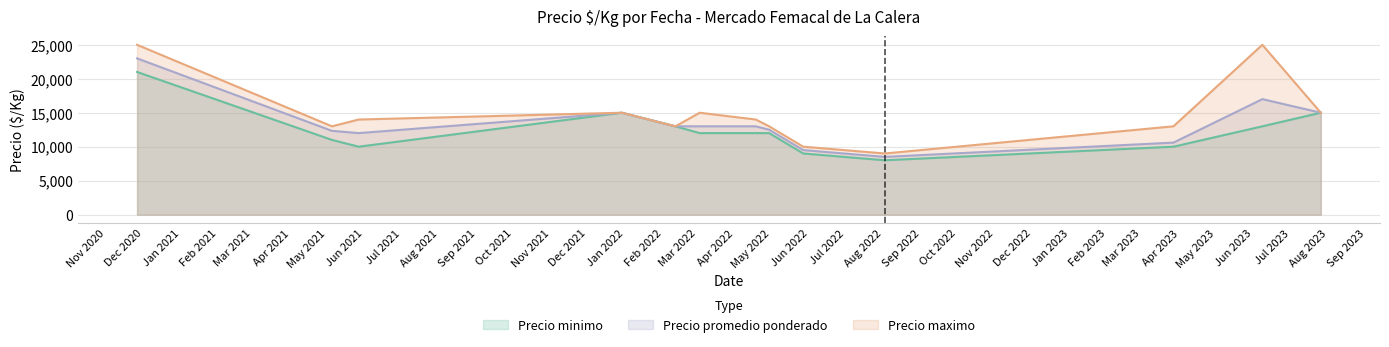

Which series has the widest spread of values?

Precio maximo